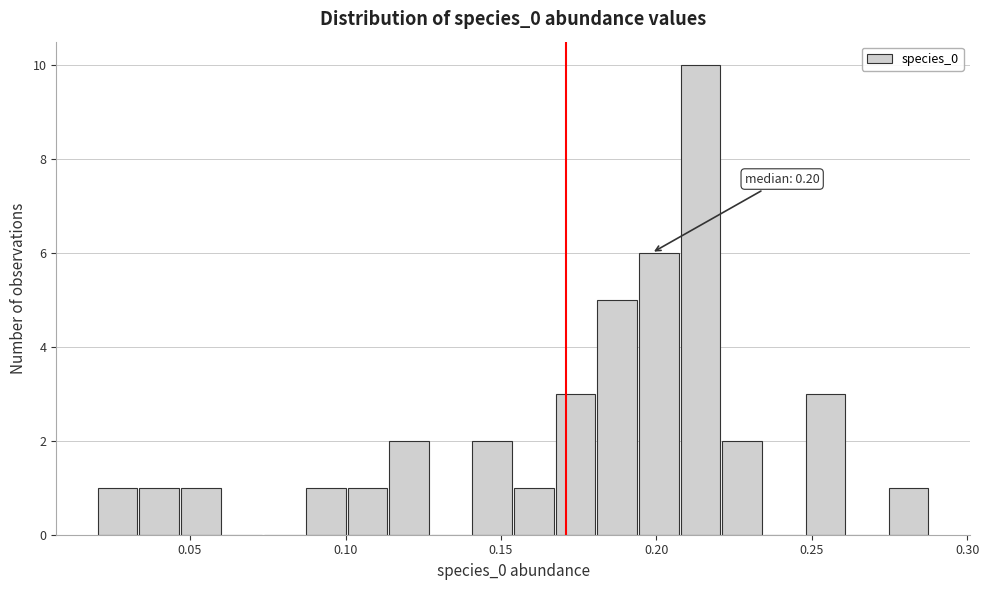

Read against the x-axis, roughly where is the centre of the tallest bar?

0.215